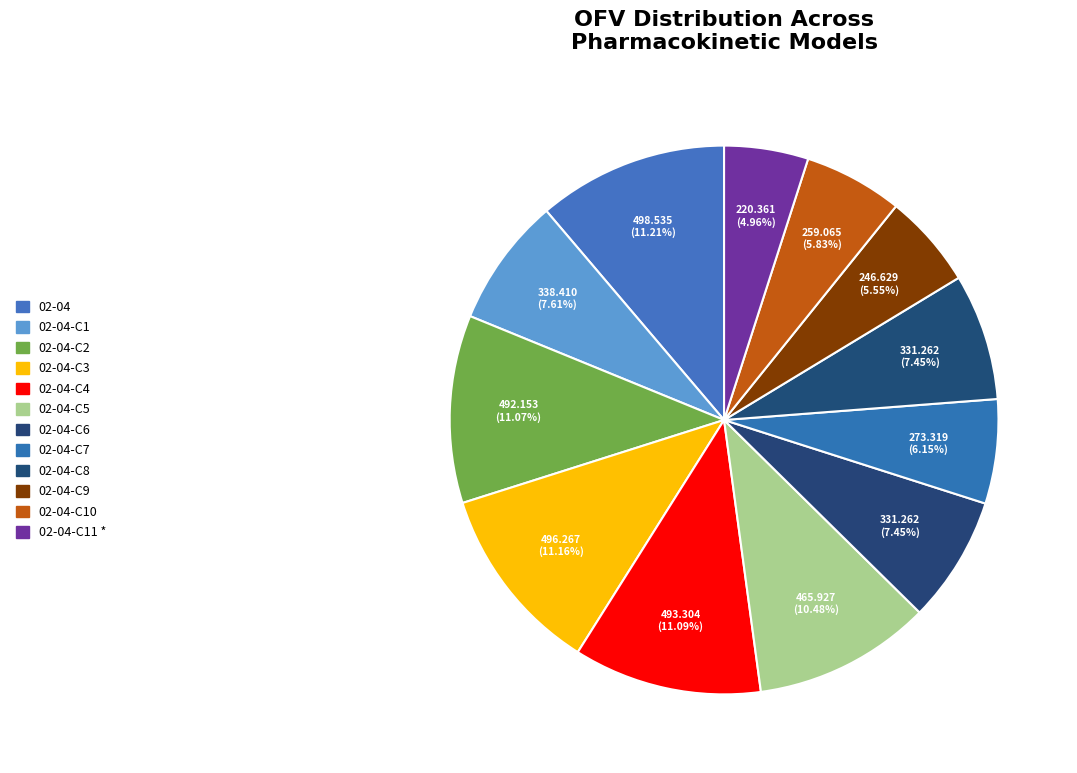

How many slices are in this pie chart?

12